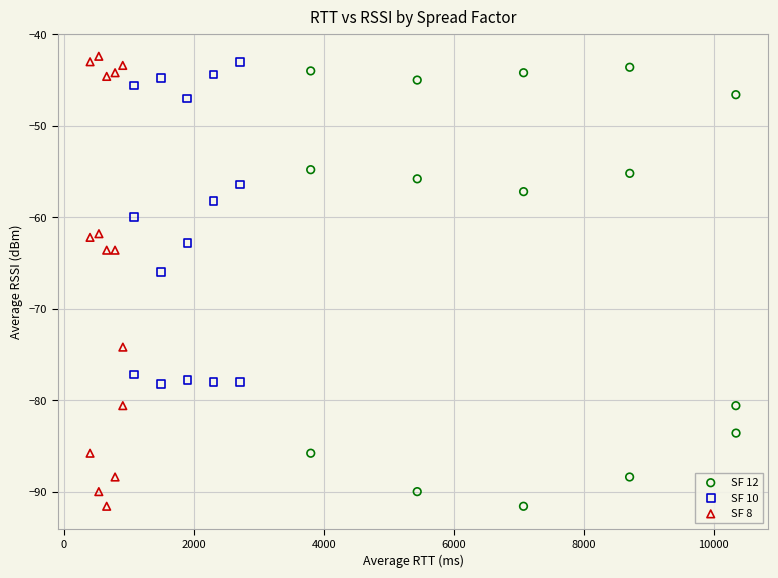

Which series reaches the maximum Y coordinate?

SF 8